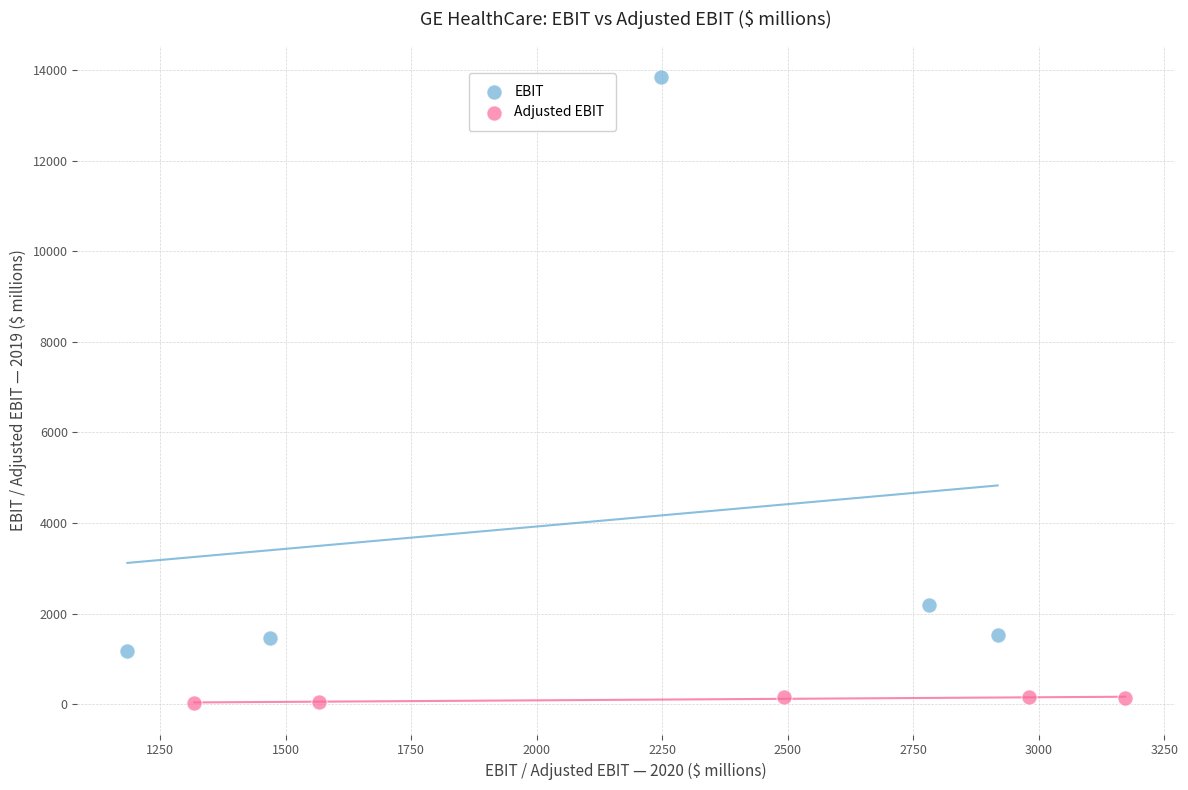

What are all the series names shown in the legend?

EBIT, Adjusted EBIT